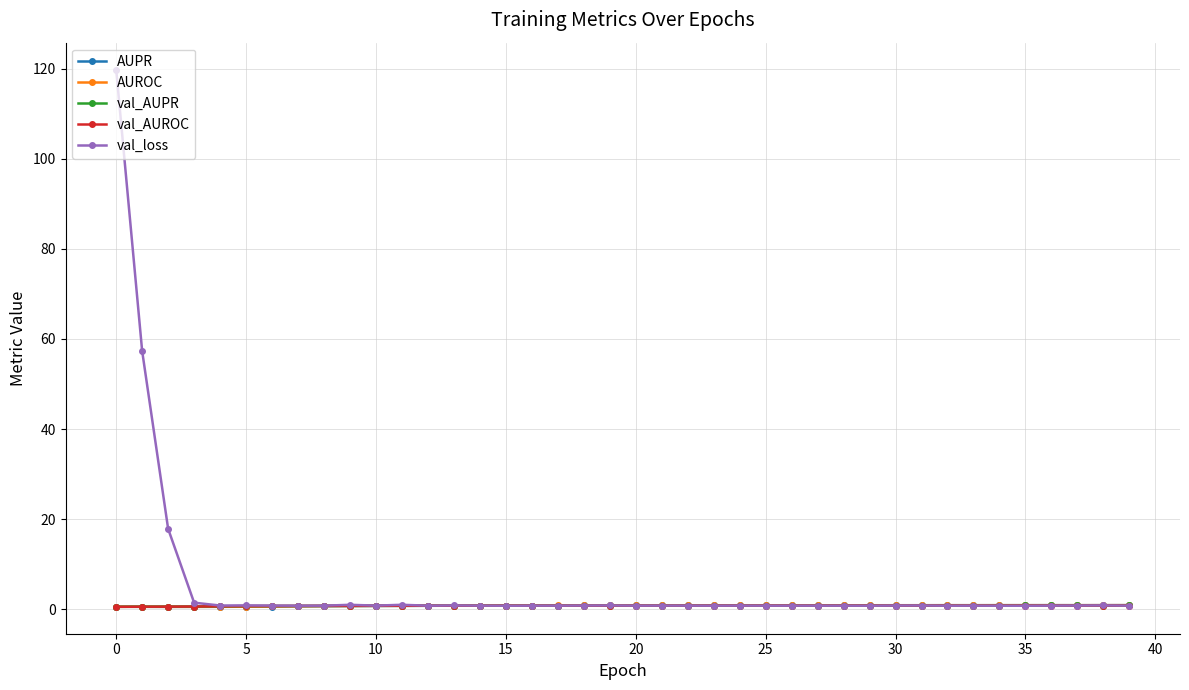

Which series has the largest range (max minus min)?

val_loss